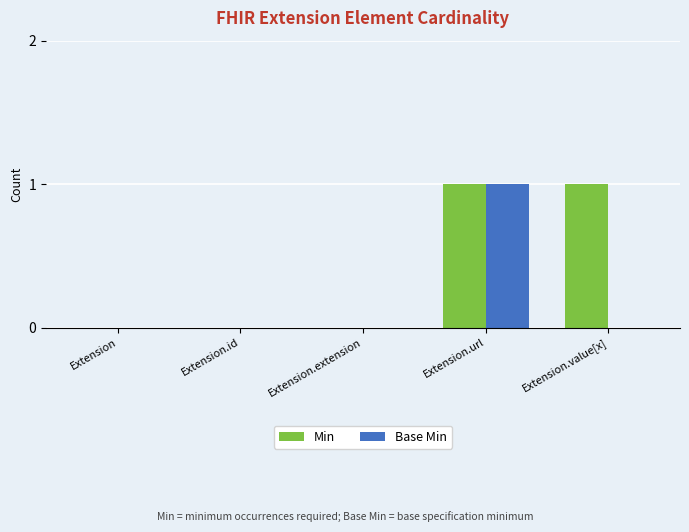

The Base Min series shows 0 at Extension.value[x]. True or false?

True